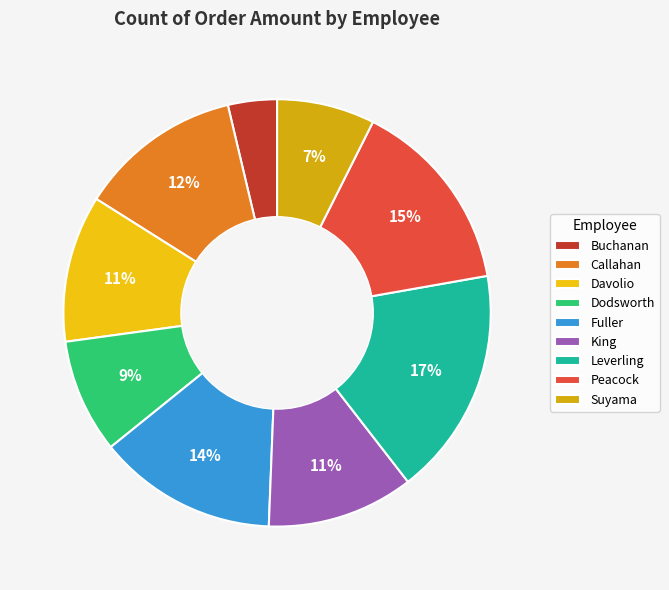

Does Suyama account for over 50% of the chart?

No